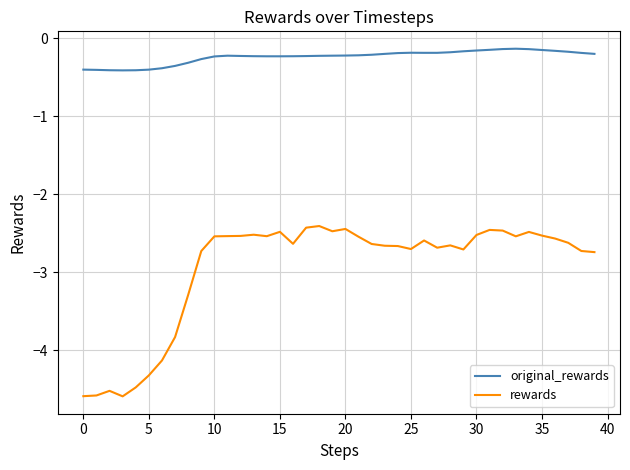

Which series has the largest total across all categories?

original_rewards